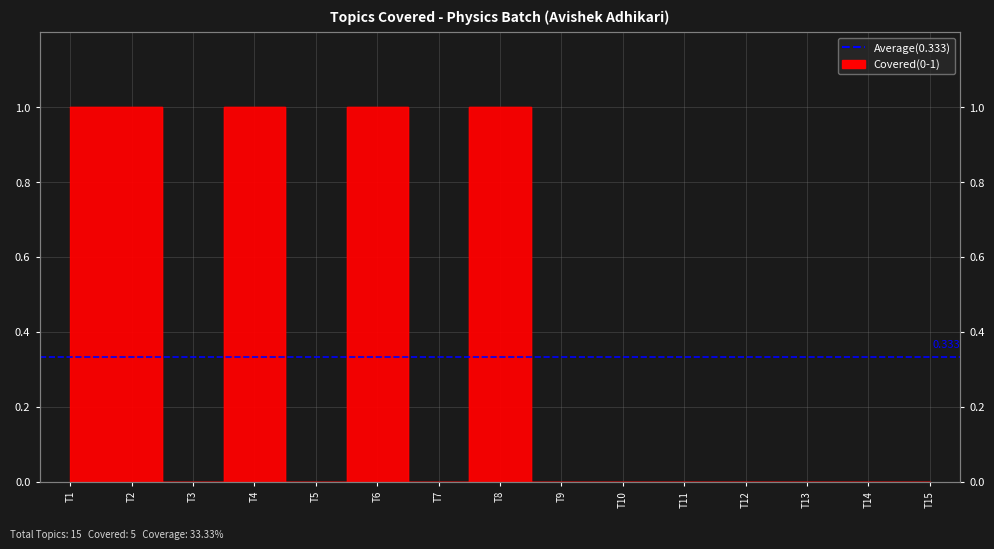

How many interior local valleys (lower than both neighbors) does the data have?

3